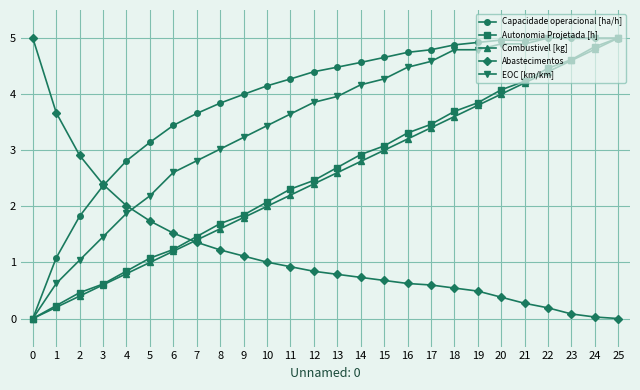

How many times do Abastecimentos and Combustivel [kg] cross each other?

1